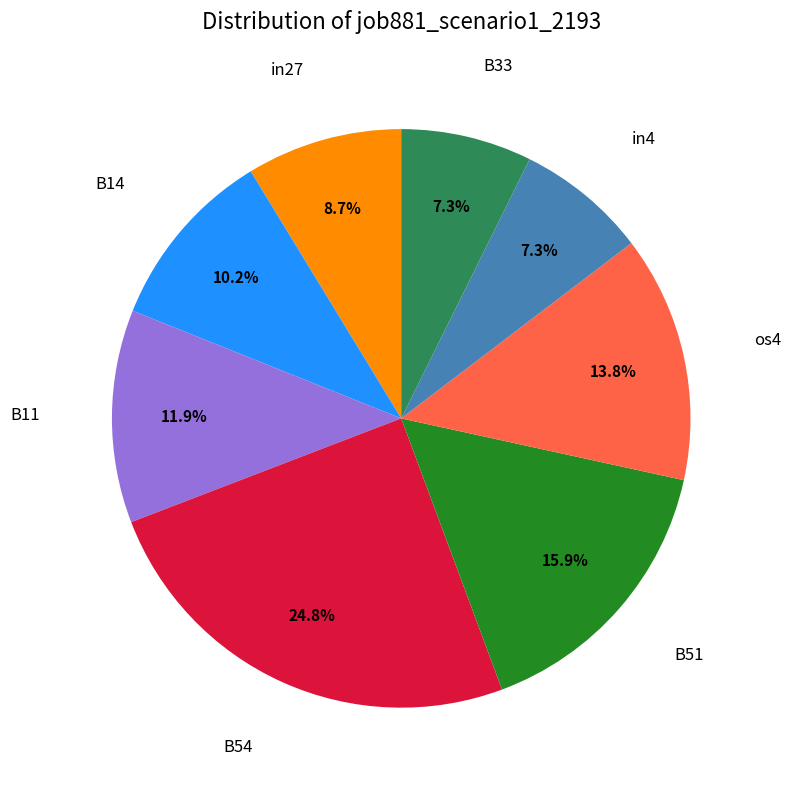

Does any single category account for the majority?

No